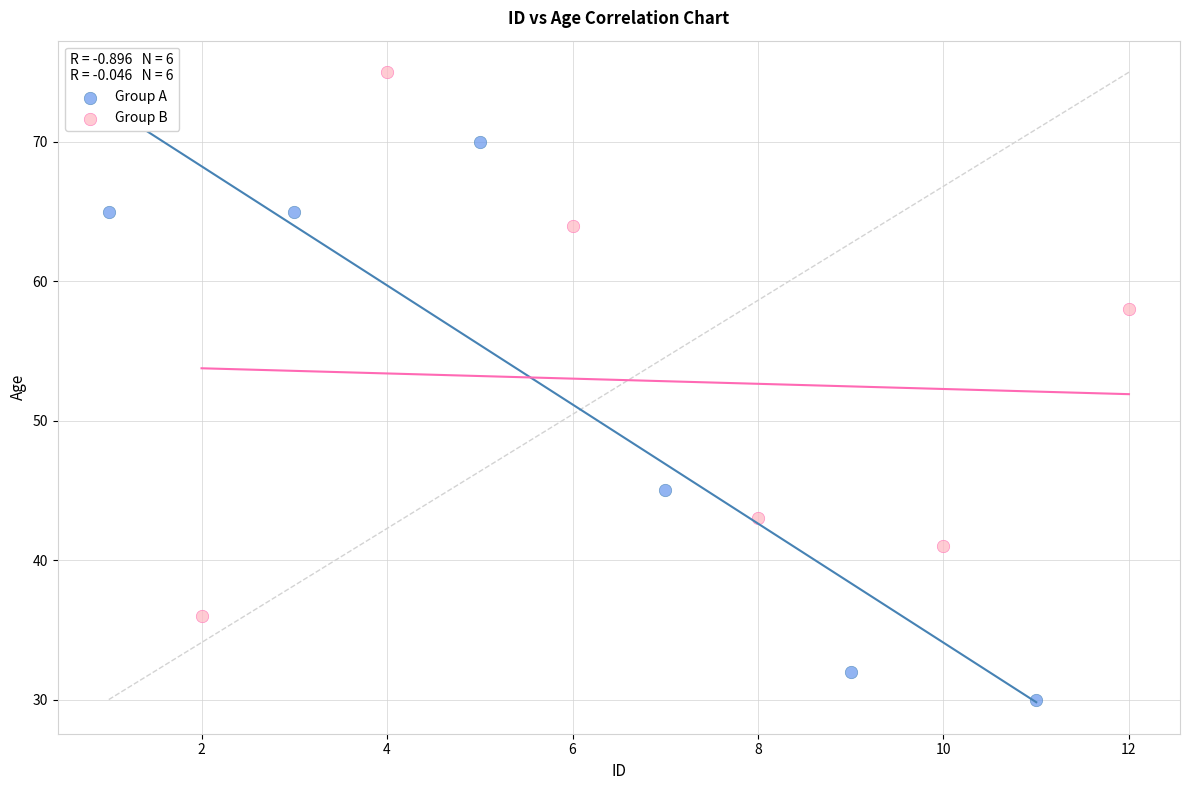

What are all the series names shown in the legend?

Group A, Group B